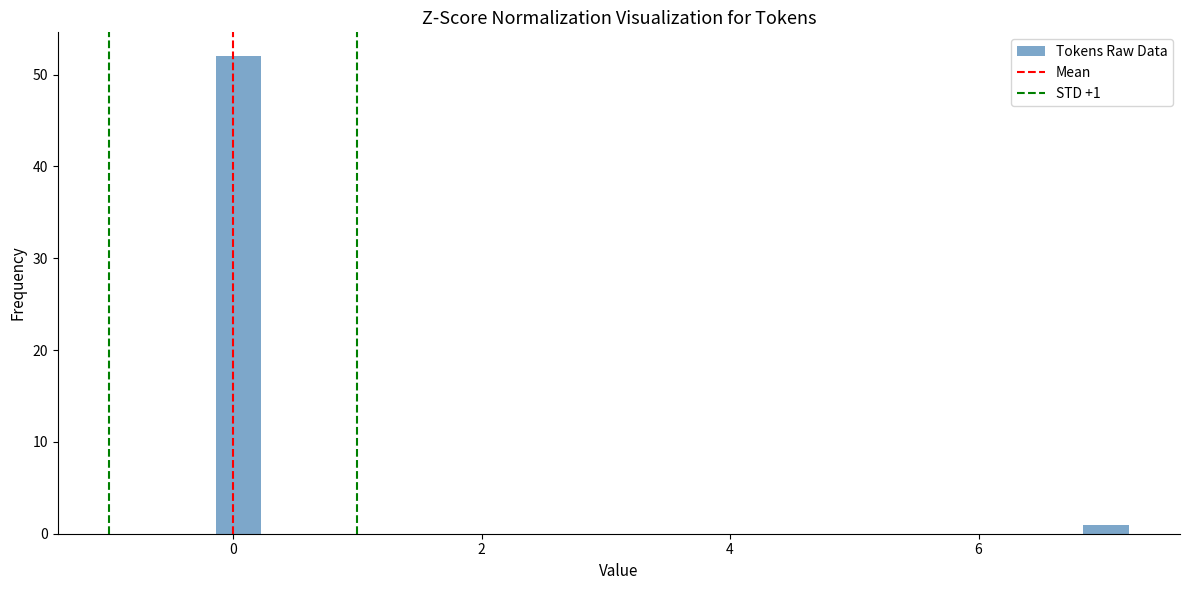

Read against the x-axis, roughly where is the centre of the tallest bar?

0.0